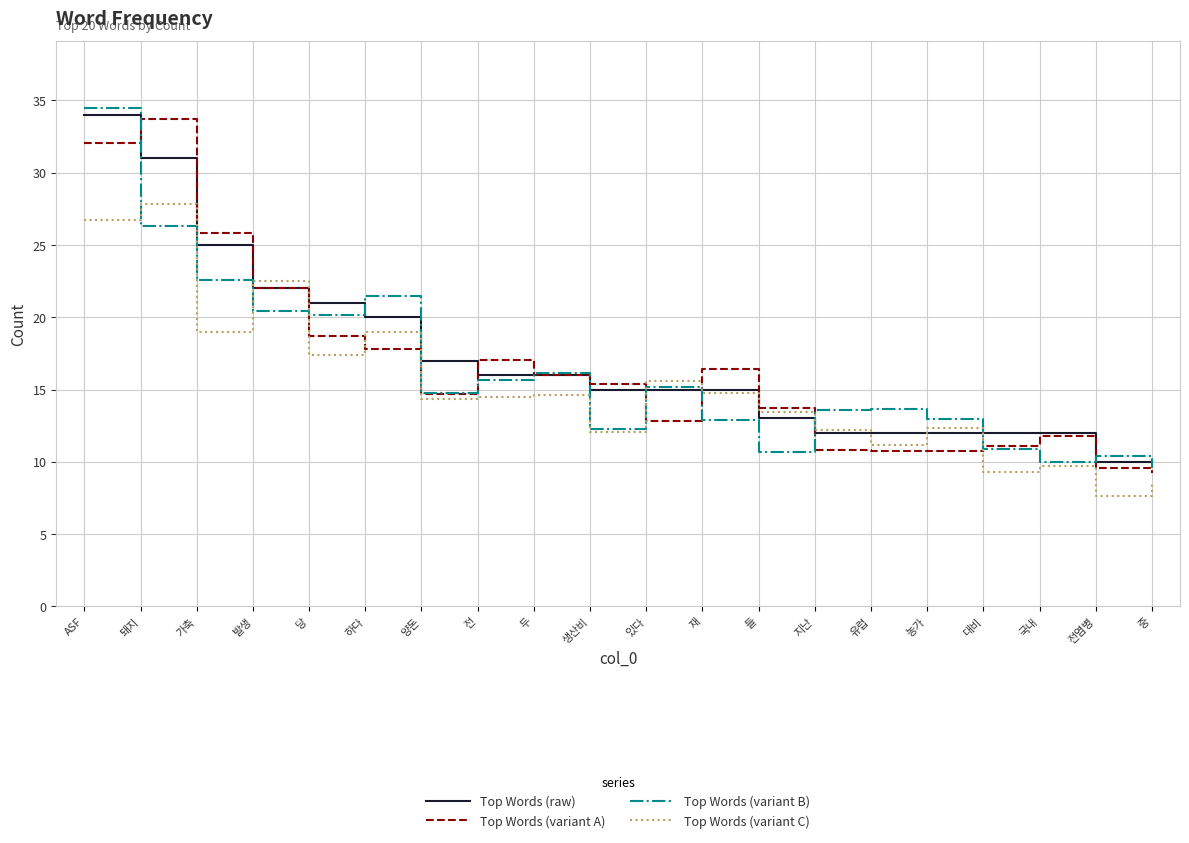

What position from the left is 국내?

18